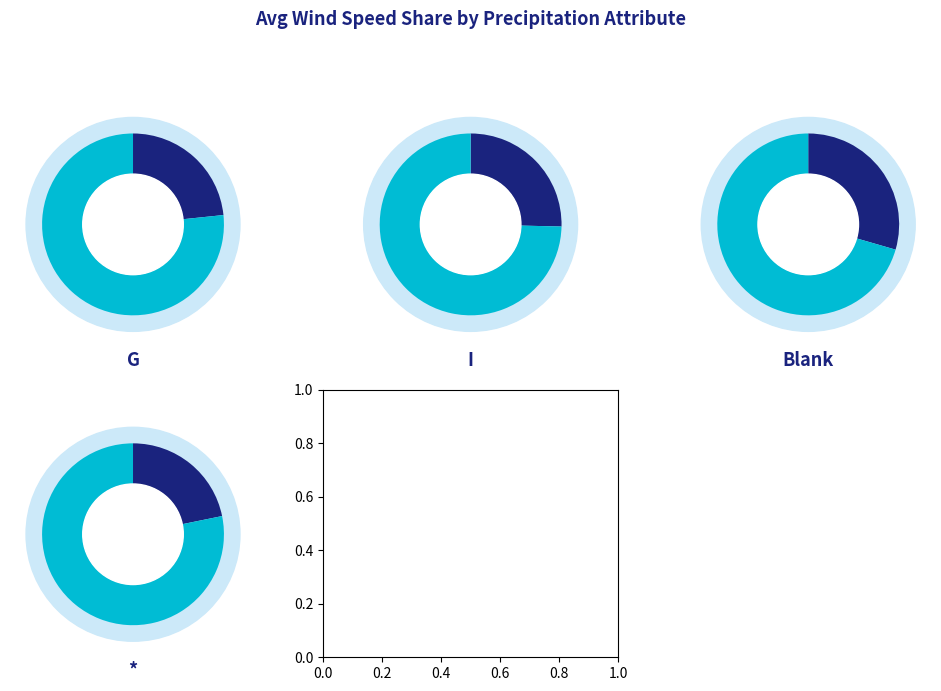

What is the total percentage of   and G?

52.8%